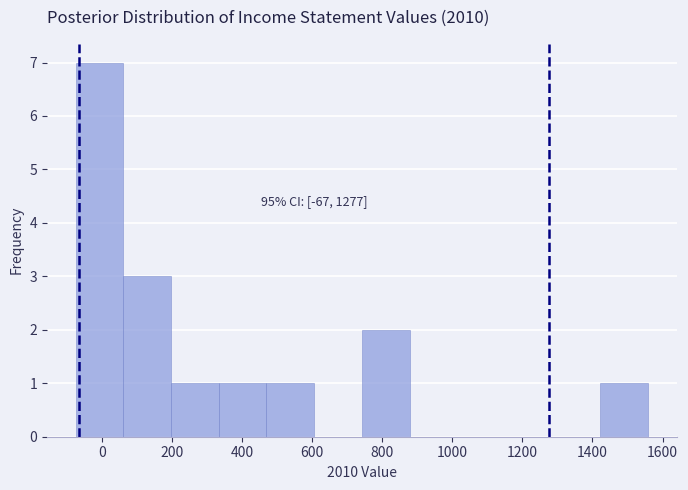

Over which range of the x-axis is the bar tallest?

-80 to 60